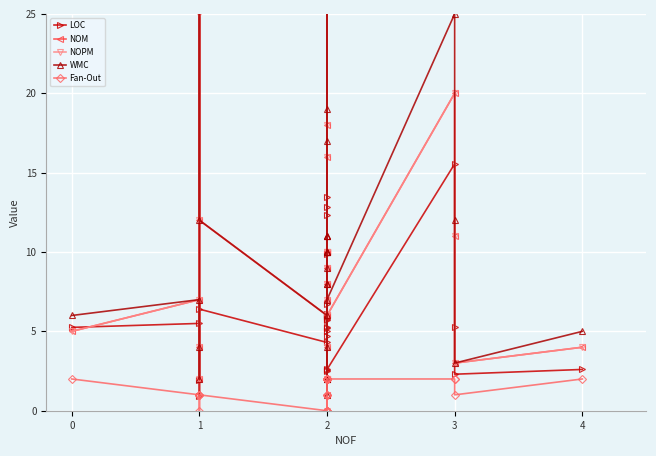

What is the average value of the NOPM series?

9.6